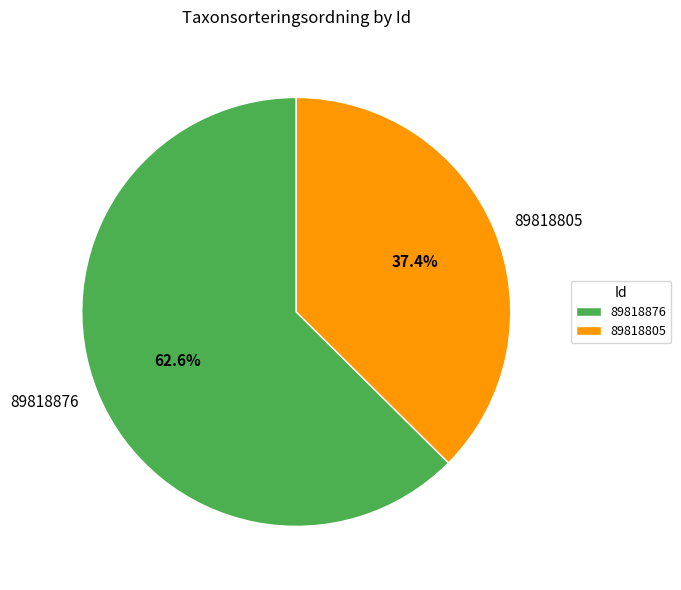

What is the smallest slice in the pie chart?

89818805